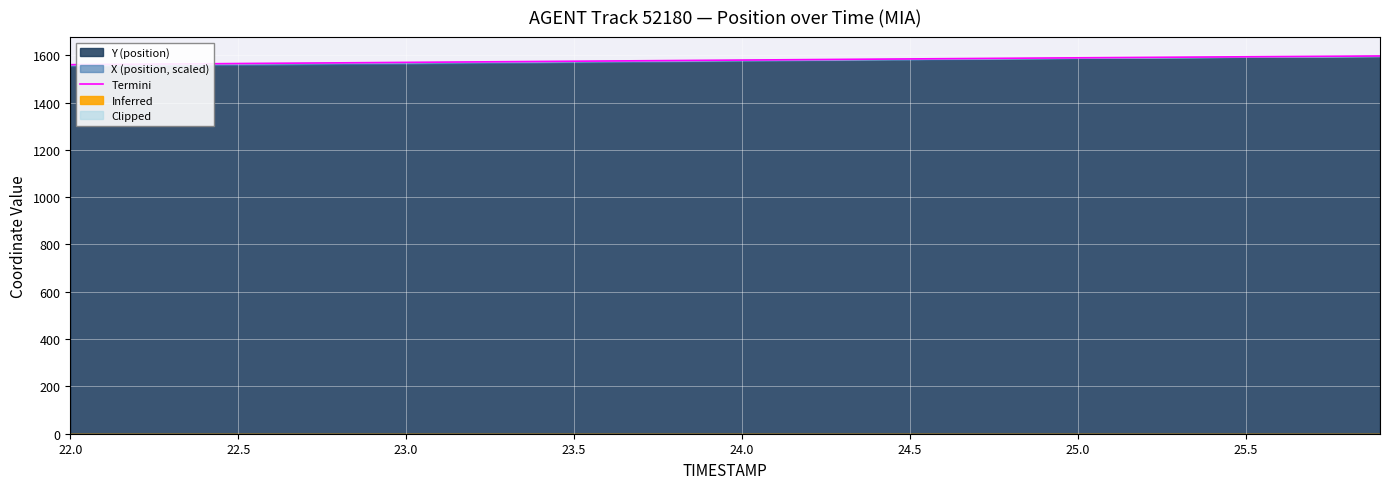

Is it true that the value at 24.5 is 627.6?

False